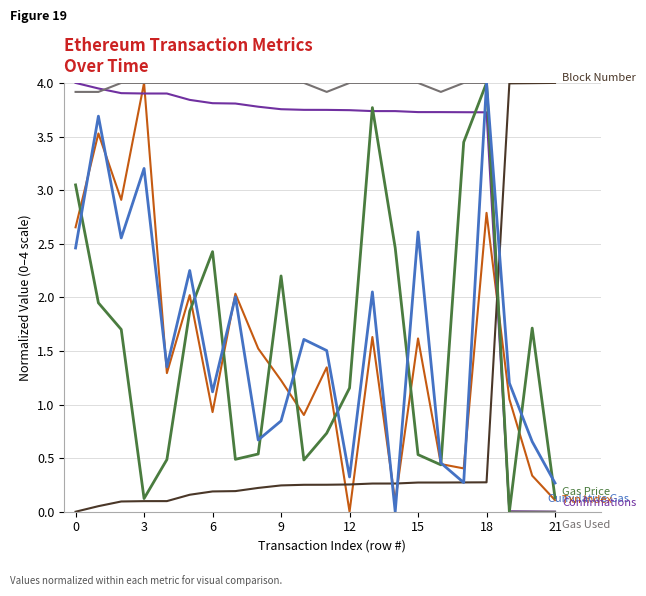

What is the maximum value shown in the chart?

4.0